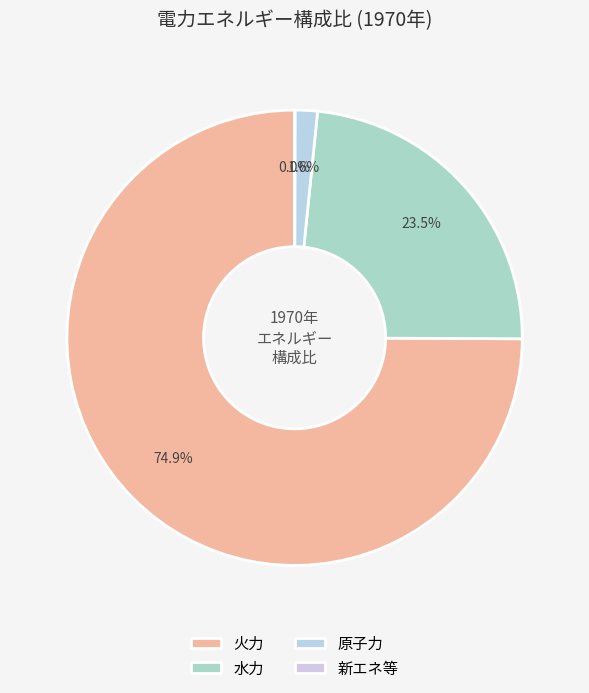

The 原子力 slice represents 2% of the pie. True or false?

True